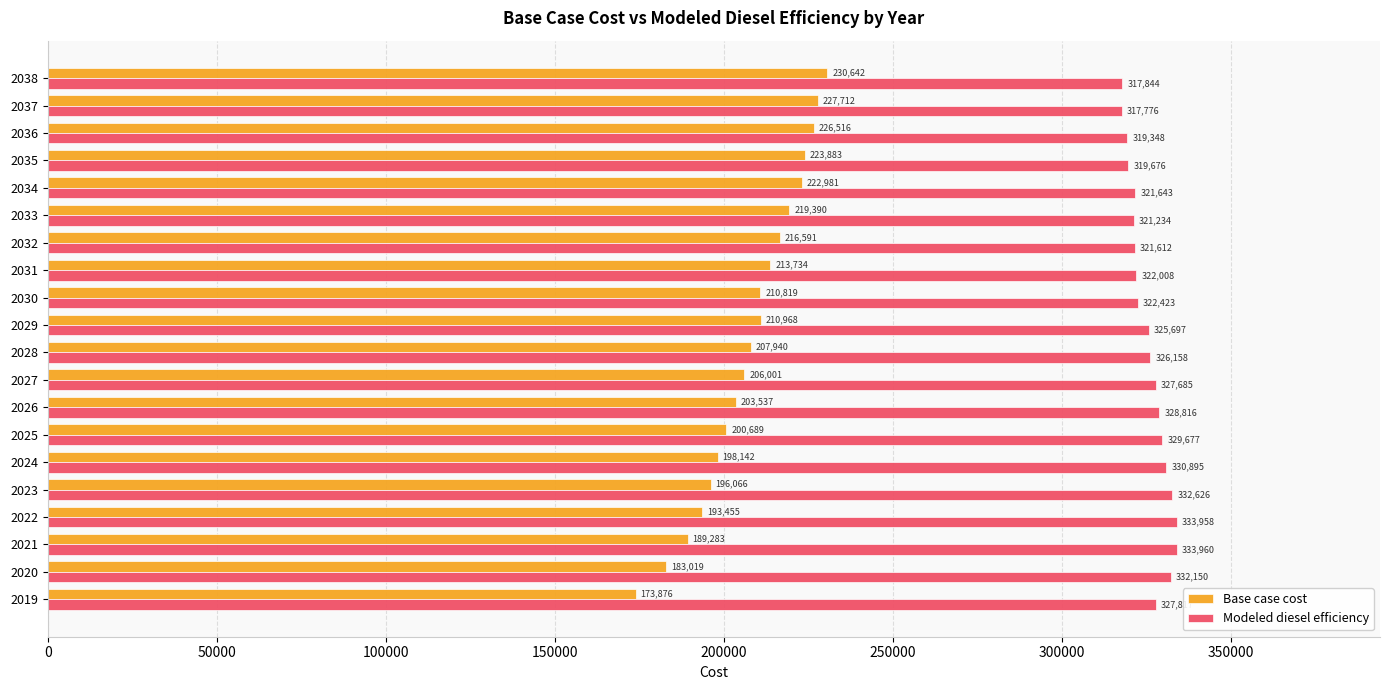

True or false: Modeled diesel efficiency has a value of 317844.0 at 2038.

True